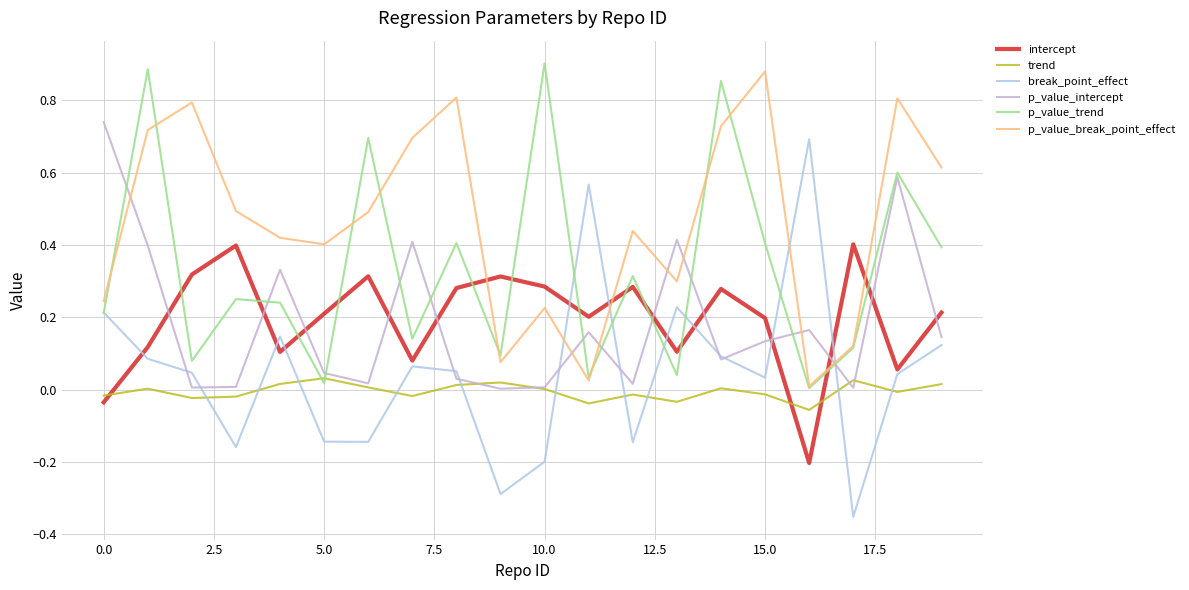

How many lines are shown in the chart?

6